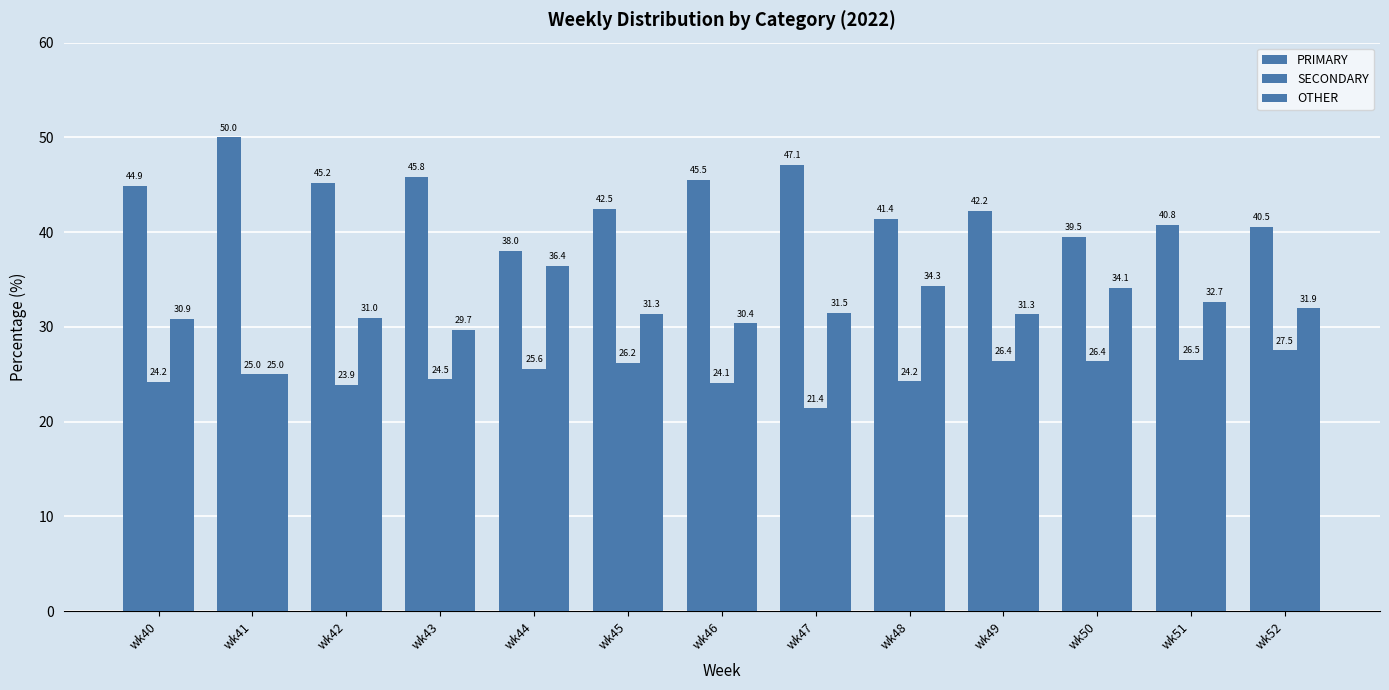

At which category is the sum across all series the highest?

wk43